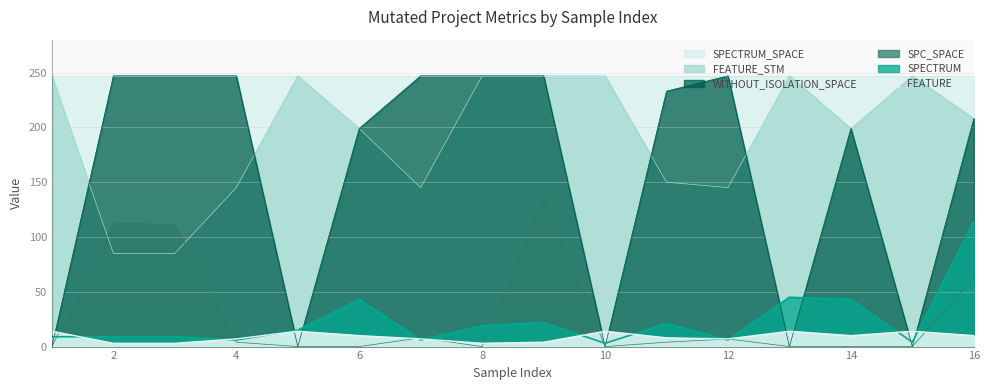

Is the value of FEATURE_STM at 9 greater than the value of FEATURE at 14?

Yes